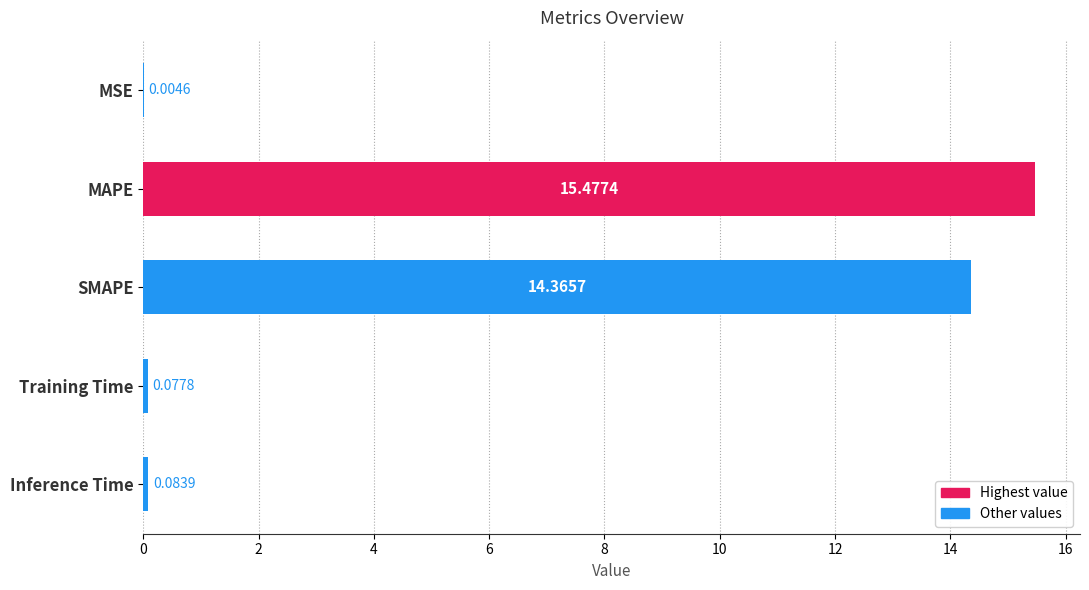

At which label is the value closest to 7?

Inference Time